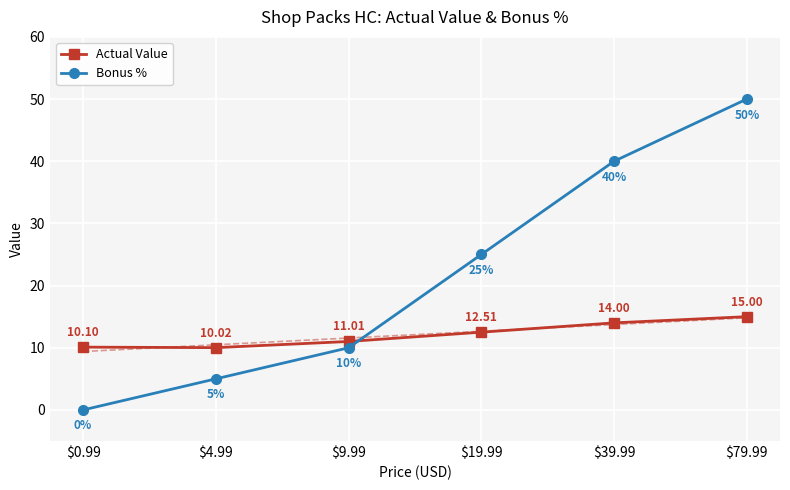

Reading left to right, what are all the values shown in this chart?

Actual Value: $0.99=10.1	$4.99=10.0	$9.99=11.0	$19.99=12.5	$39.99=14.0	$79.99=15.0
Bonus %: $0.99=0.0	$4.99=5.0	$9.99=10.0	$19.99=25.0	$39.99=40.0	$79.99=50.0